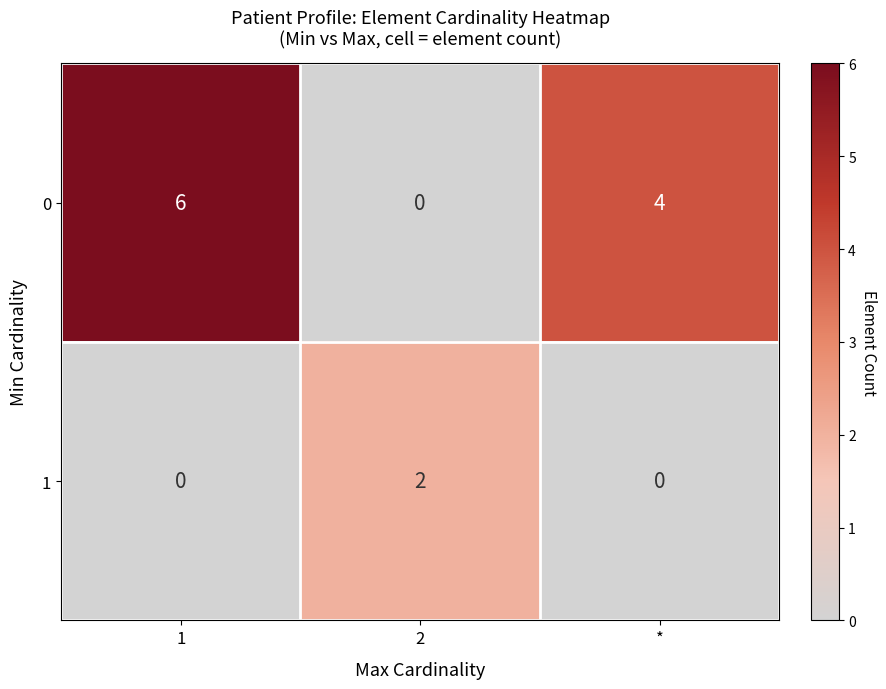

Reading left to right, extract all data points from this chart.

0: 6	0	4
1: 0	2	0